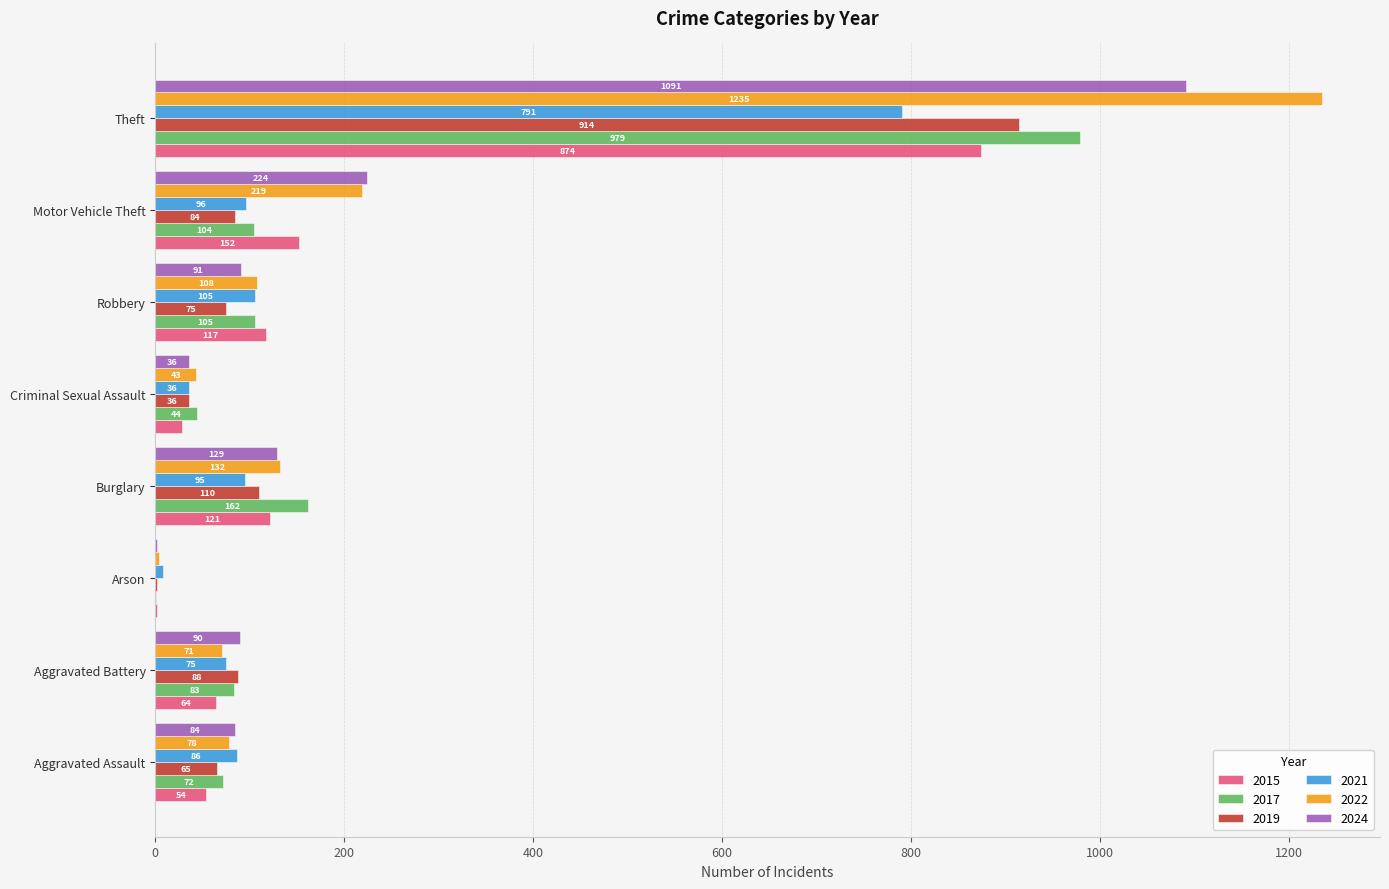

What are all the series names shown in the legend?

2015, 2017, 2019, 2021, 2022, 2024